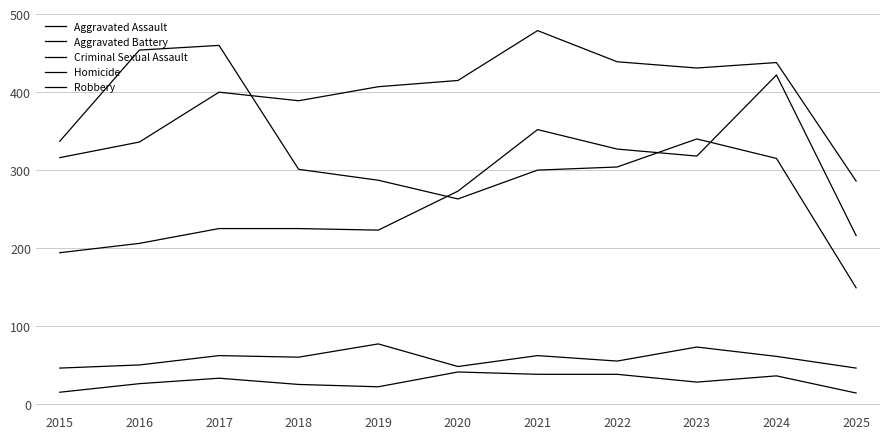

What is the value of the Aggravated Battery point at the 9th from the left?

431